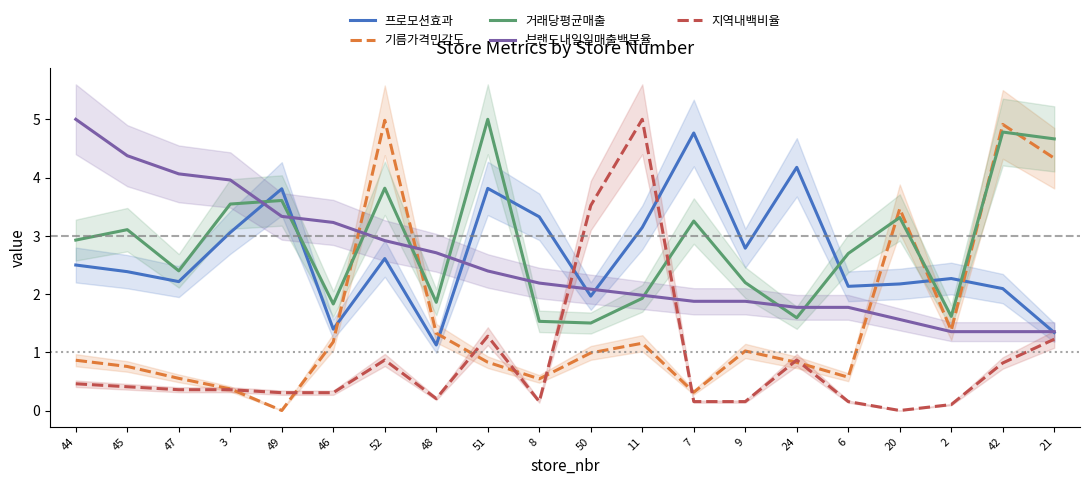

Which series has the largest range (max minus min)?

지역내백비율